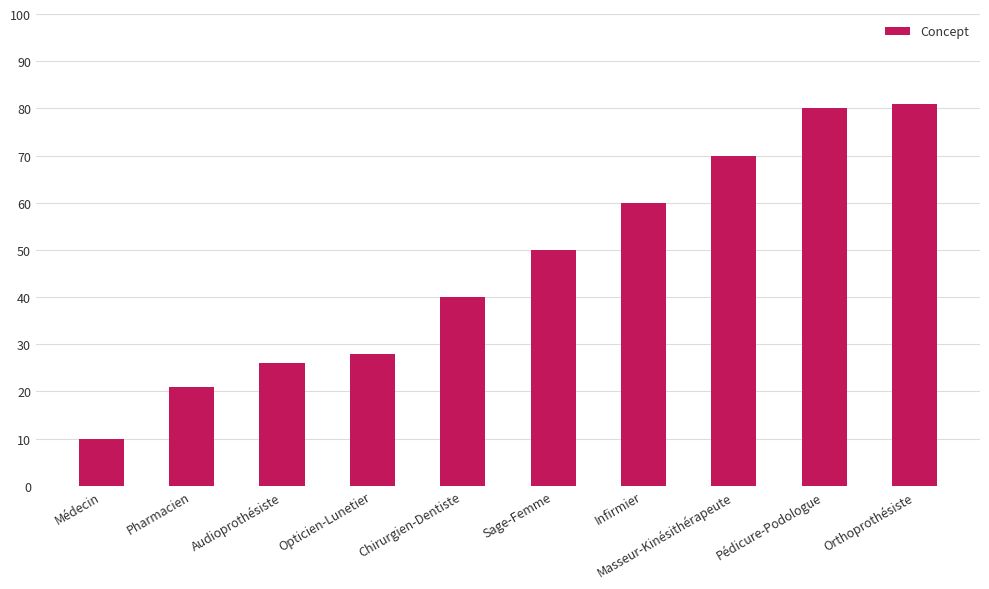

Rank the categories by value from highest to lowest.

Orthoprothésiste, Pédicure-Podologue, Masseur-Kinésithérapeute, Infirmier, Sage-Femme, Chirurgien-Dentiste, Opticien-Lunetier, Audioprothésiste, Pharmacien, Médecin